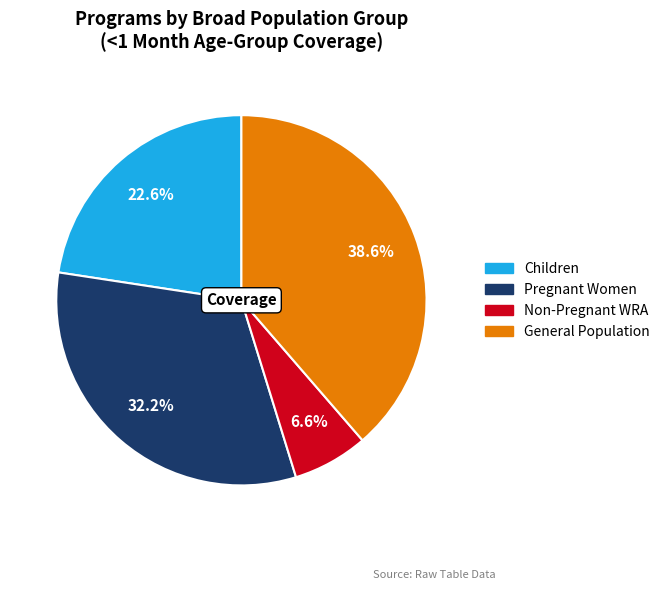

Count the number of slices in the pie.

4